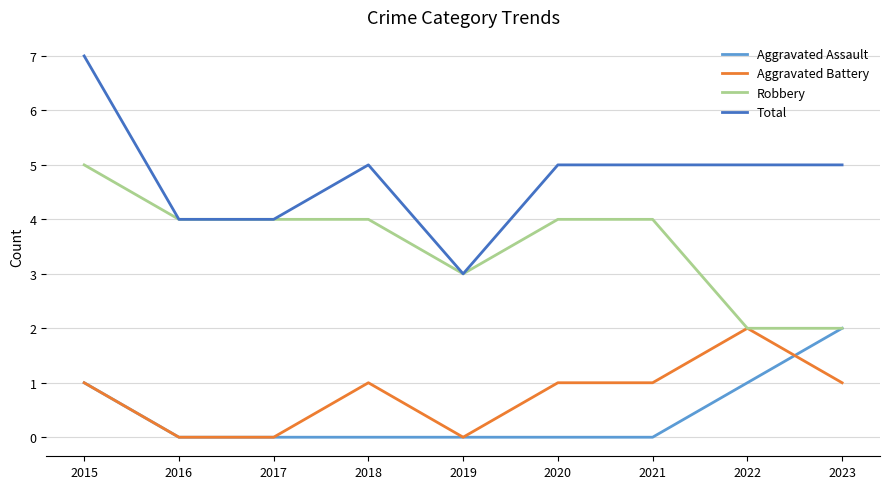

Count the Total values in the range 4 to 5.

7